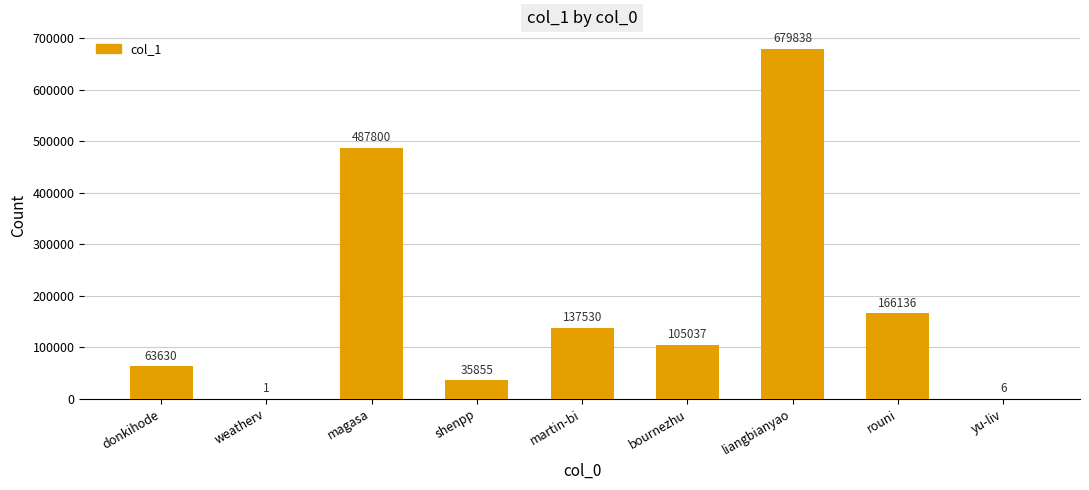

Which has a higher value, bournezhu or liangbianyao?

liangbianyao